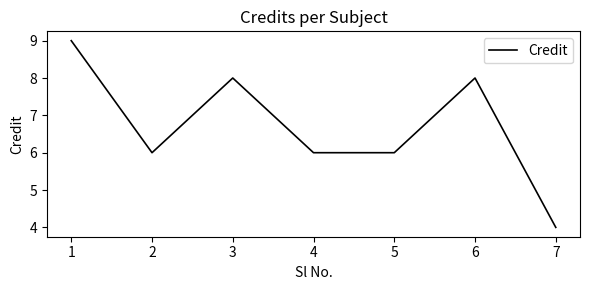

What is the greatest value displayed?

9